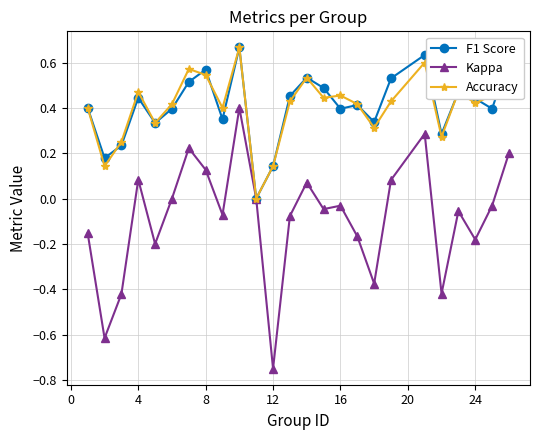

True or false: F1 Score has more than 1 interior local peaks.

True